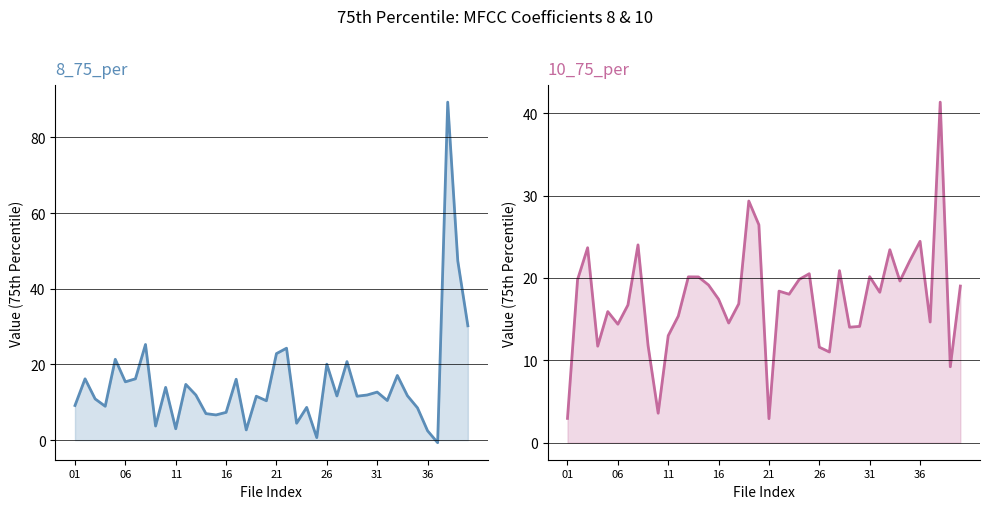

What is the minimum value for 8_75_per?

-0.7